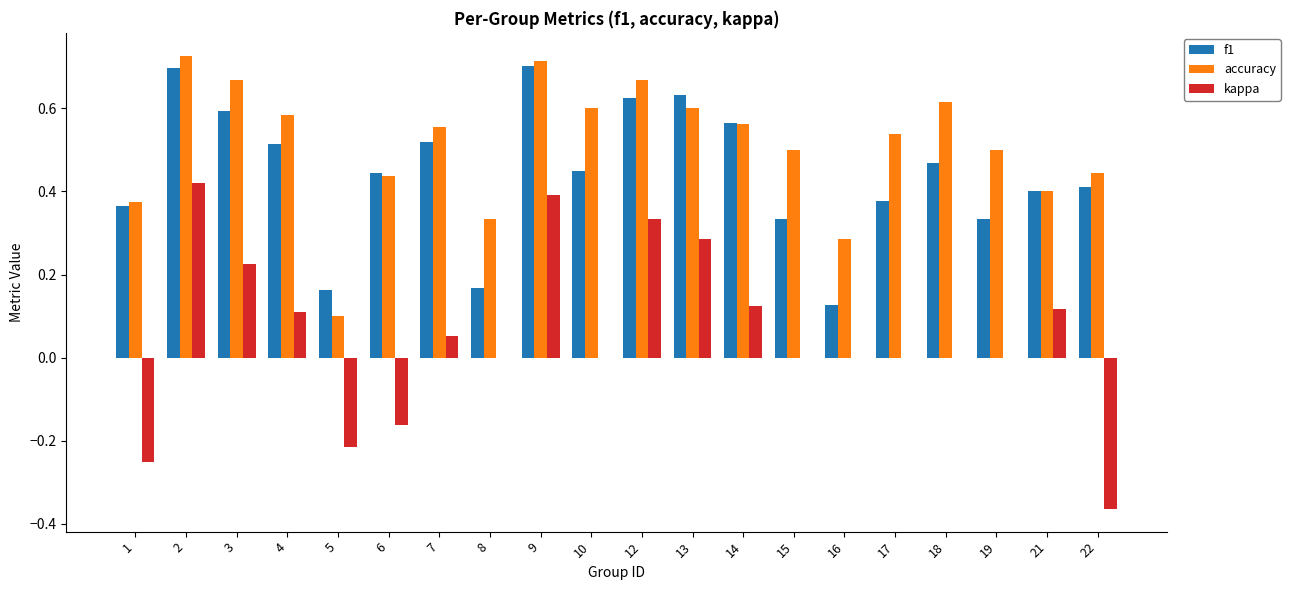

Between 12 and 22, which series saw the biggest shift?

kappa